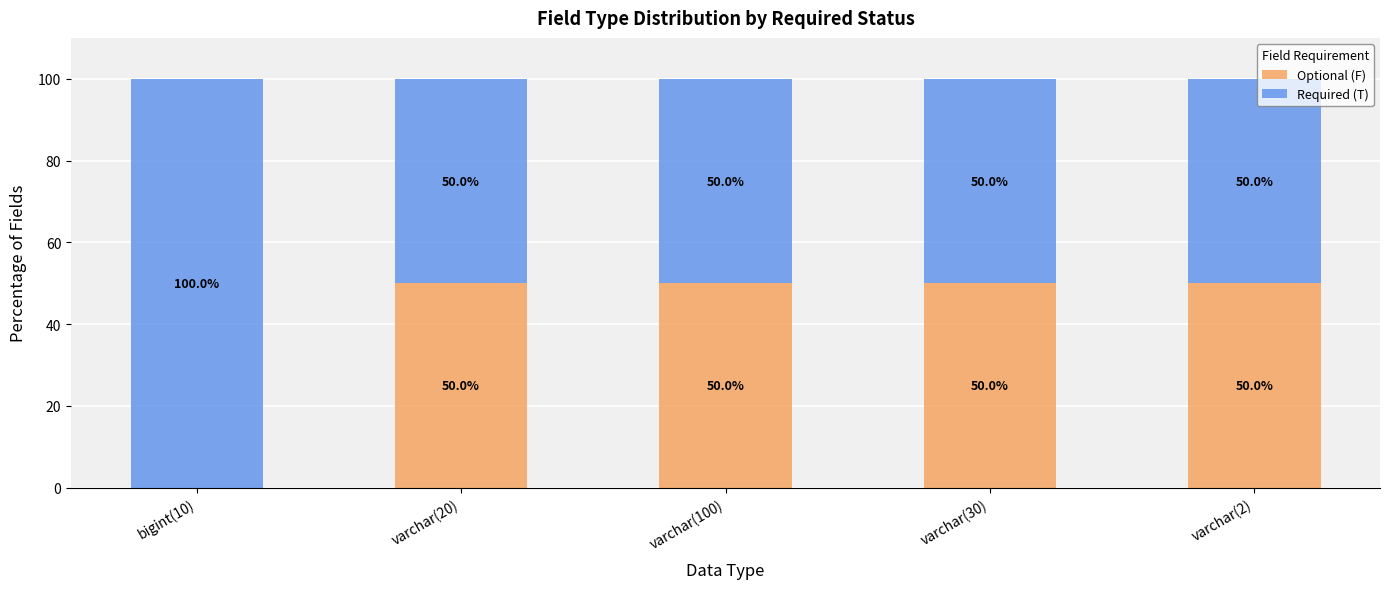

True or false: Optional (F) has a value of 89 at varchar(20).

False